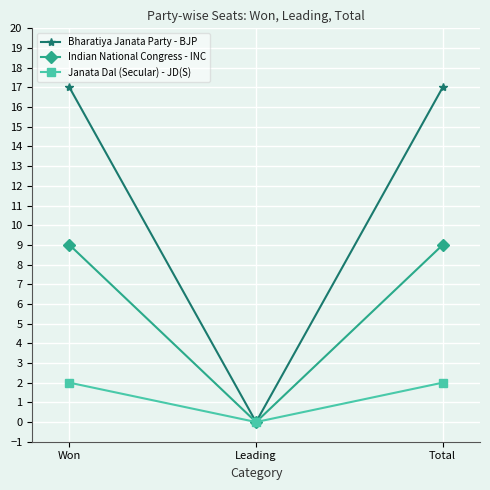

What is the approximate value of Indian National Congress - INC at Won?

9